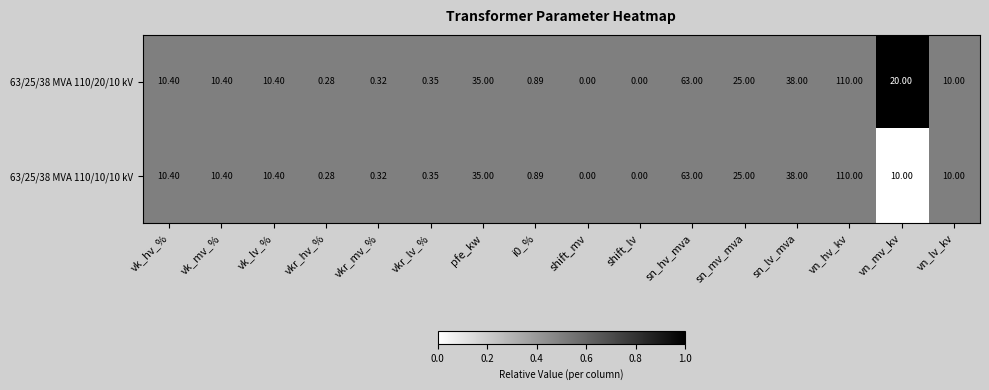

At which label does 63/25/38 MVA 110/10/10 kV reach its peak?

vn_hv_kv